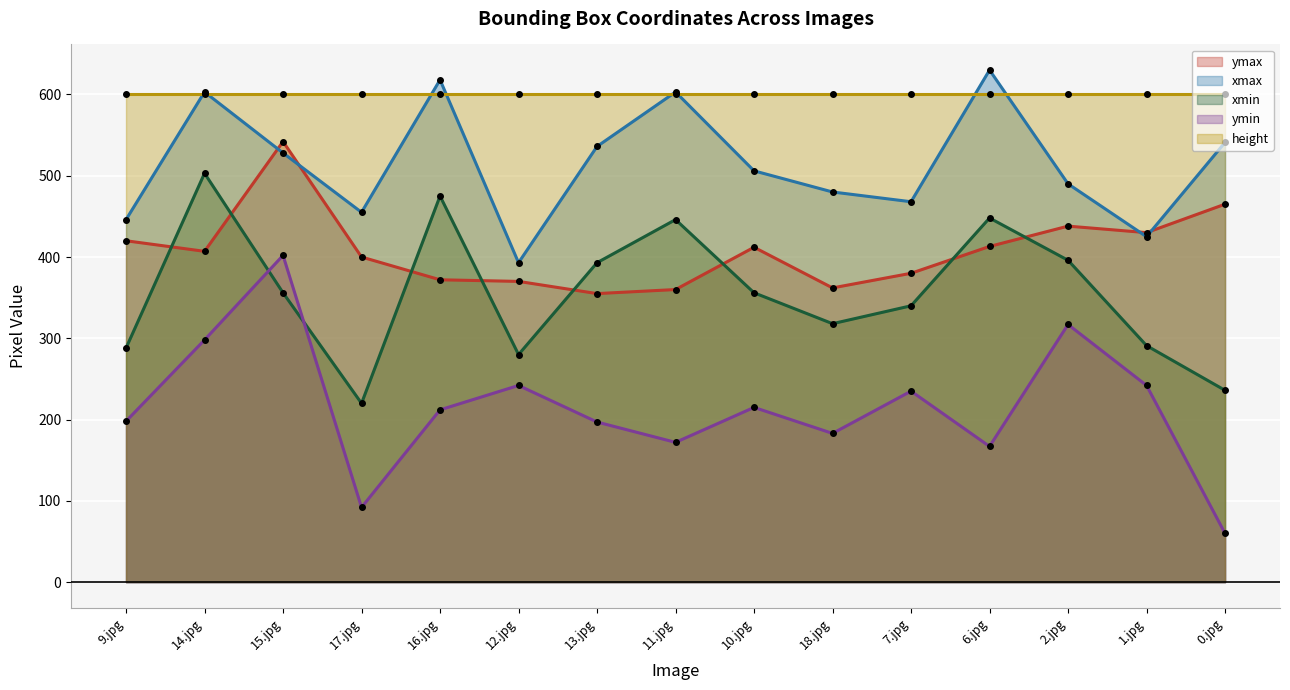

What is the label of the 5th point from the right?

7.jpg